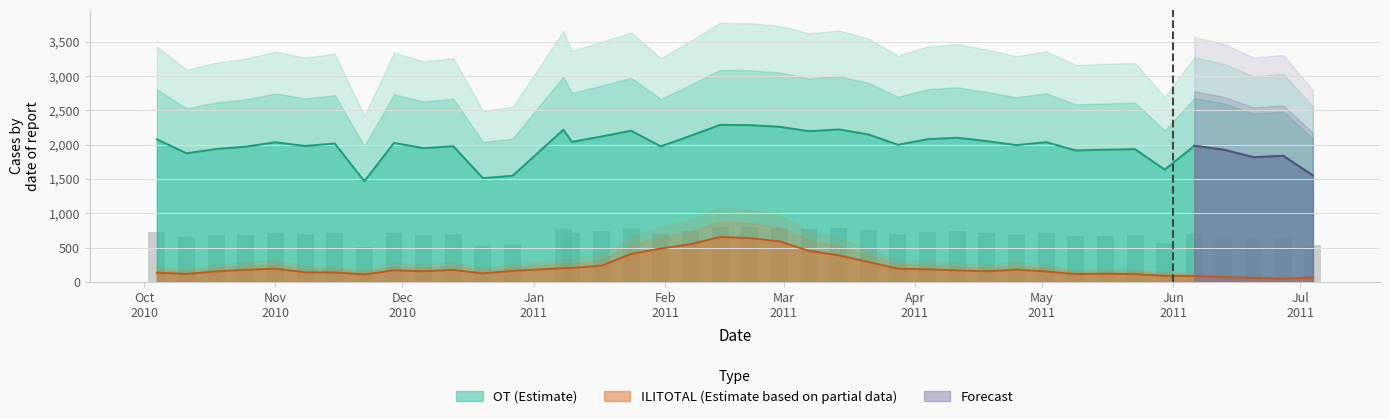

What is the difference between the maximum and minimum values in the ILITOTAL series?

609.0